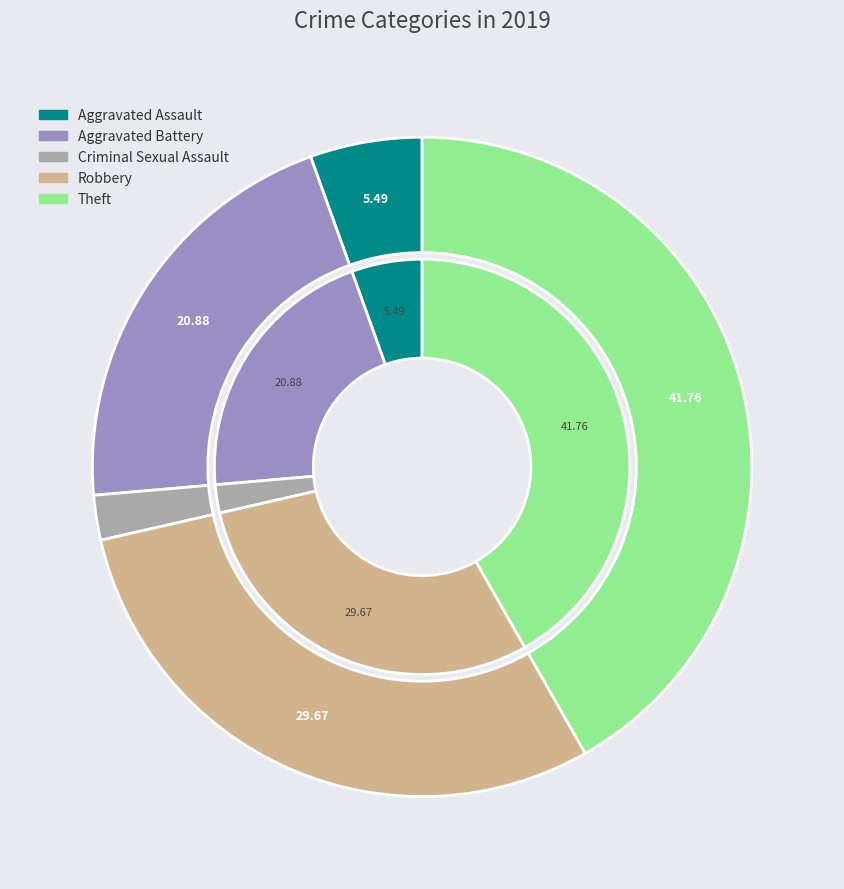

Does Burglary account for over 50% of the chart?

No